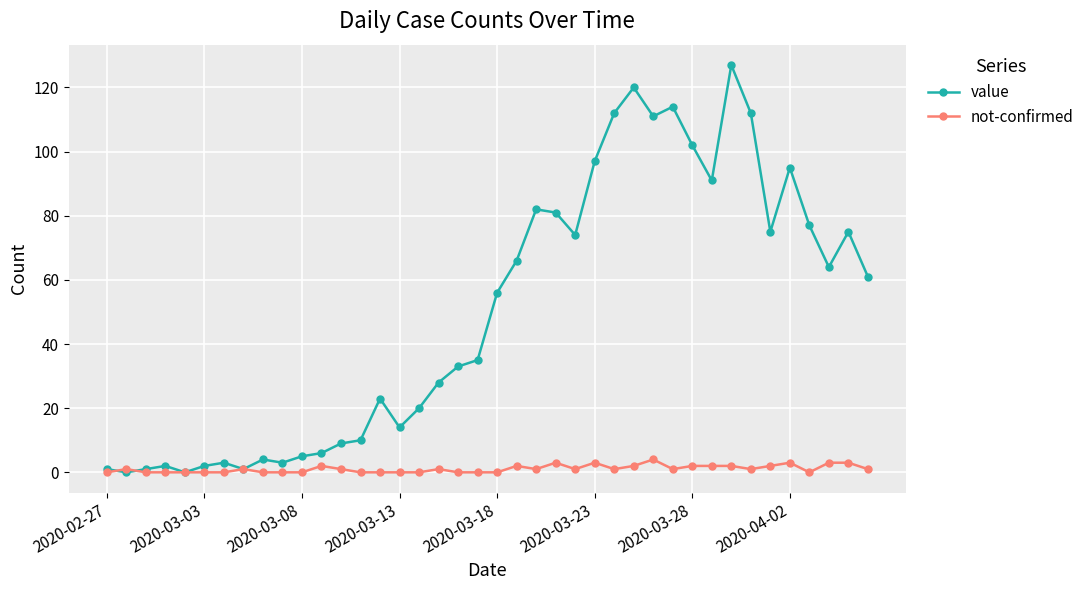

What is the maximum value for value?

127